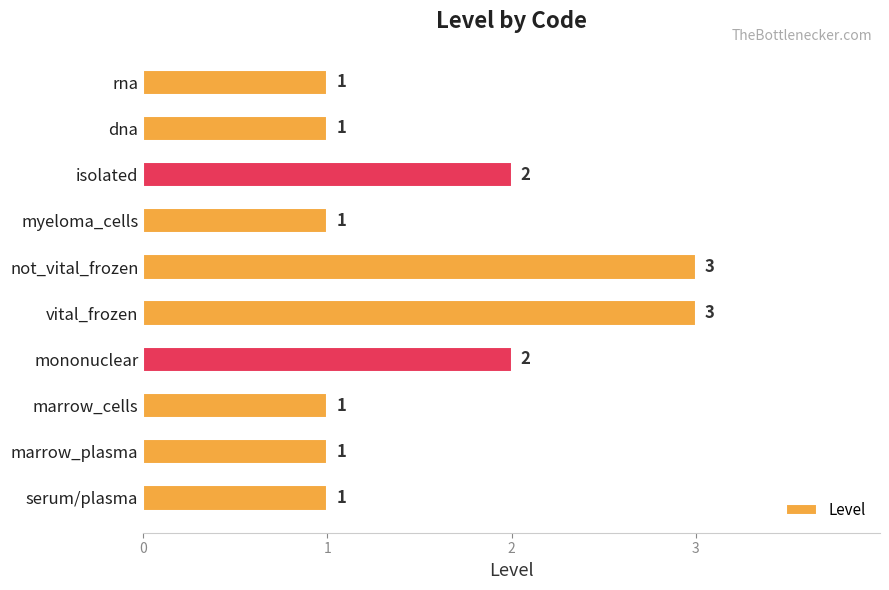

Count the number of categories in the chart.

10